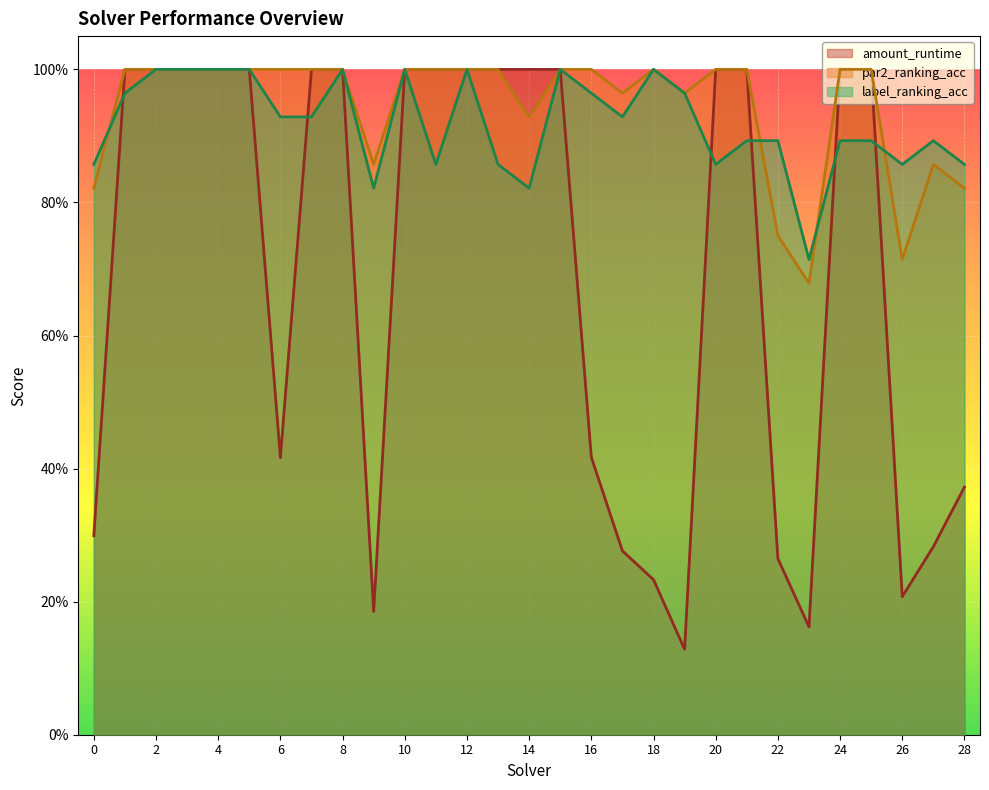

Is it true that par2_ranking_acc equals 1.4 at 13?

False